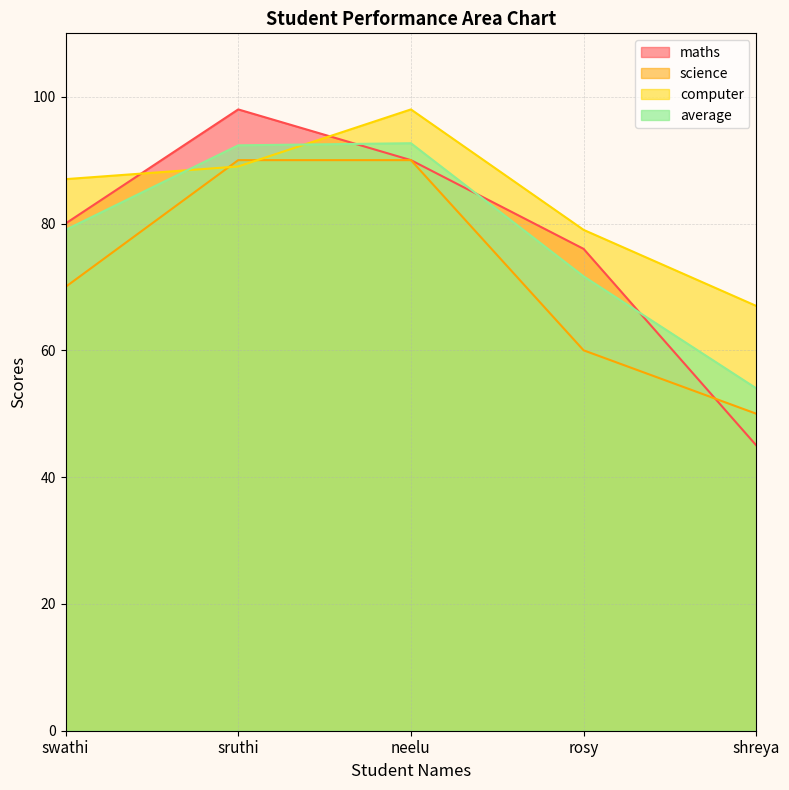

The value of science at neelu is 90.0. True or false?

True